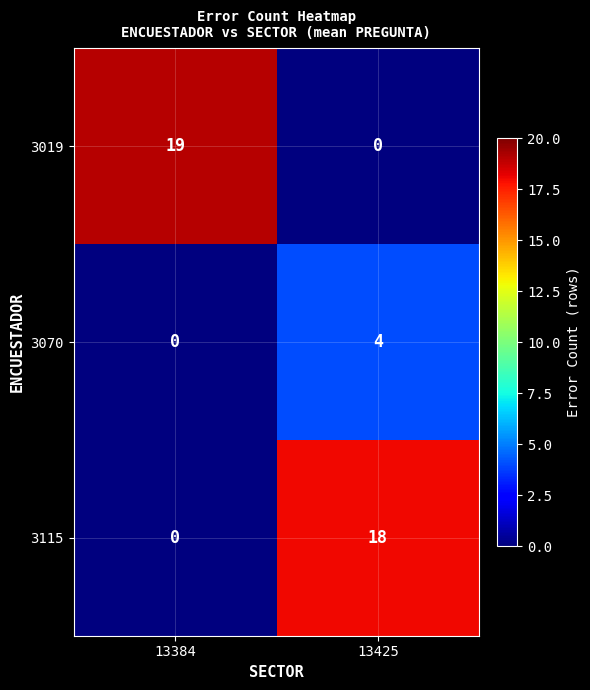

Rank the categories by 3019 value from lowest to highest.

13425, 13384